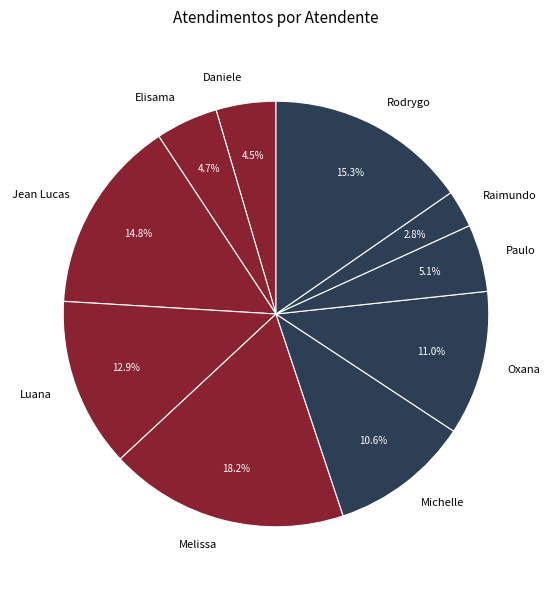

What is the ratio of the value at Michelle to the value at Rodrygo?

0.7